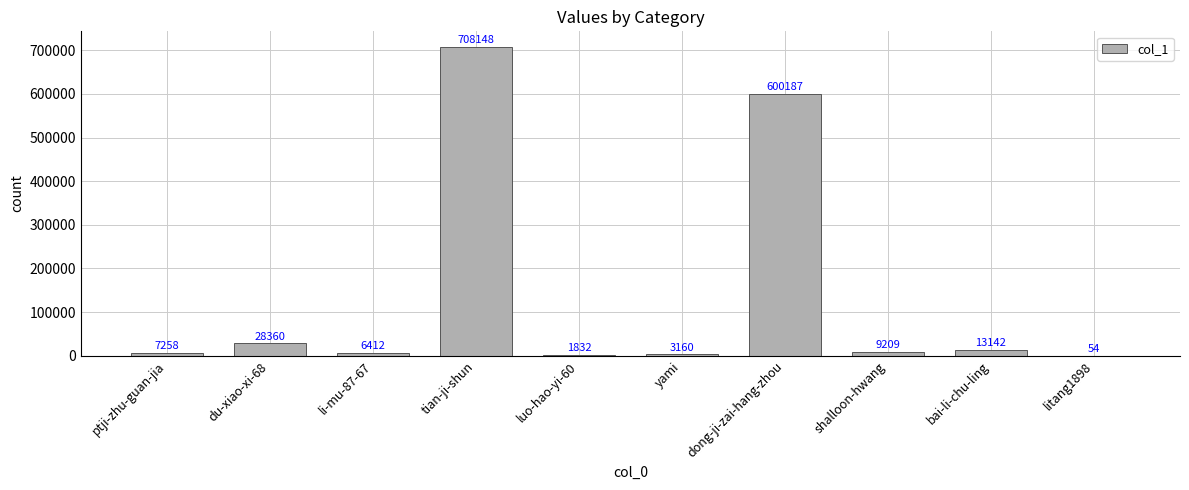

What is the sum of the values at ptji-zhu-guan-jia and shalloon-hwang?

16467